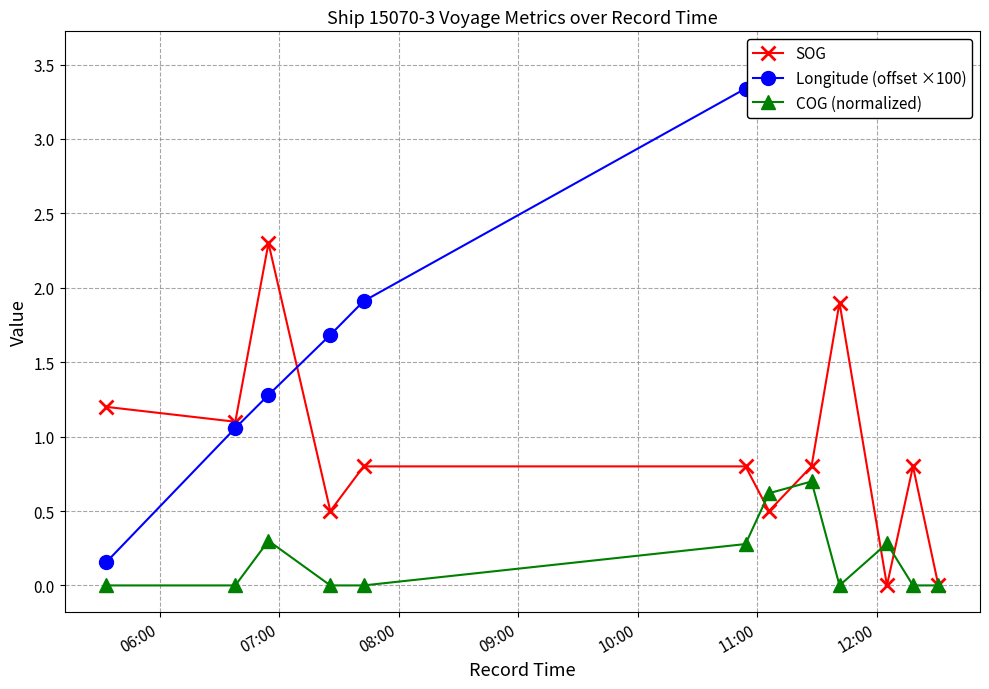

What is the highest value of the SOG series?

2.3